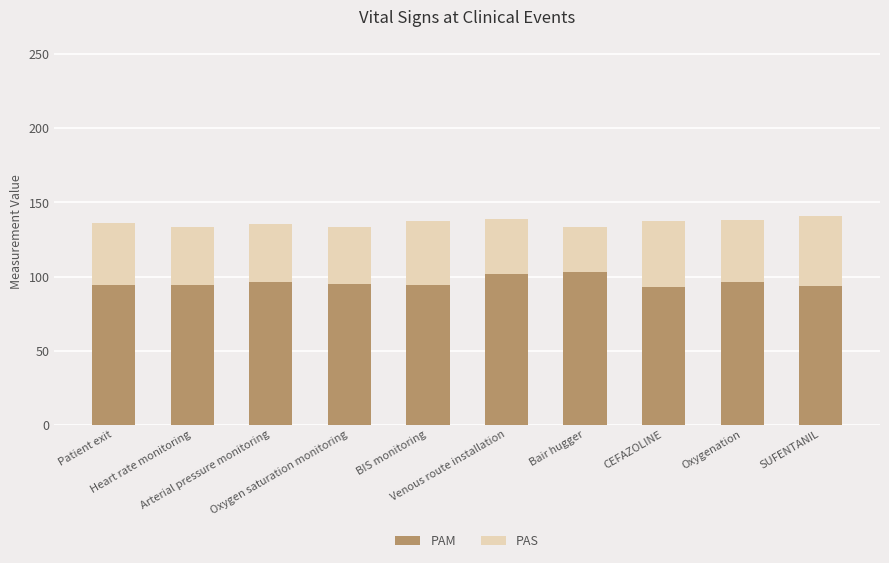

What is the lowest value of the PAM series?

92.8